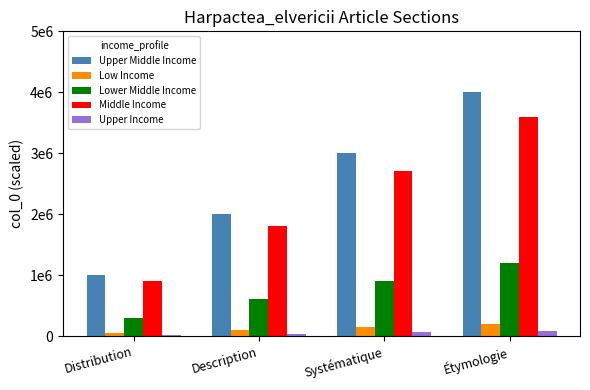

Which category has the lowest value across all series?

Distribution